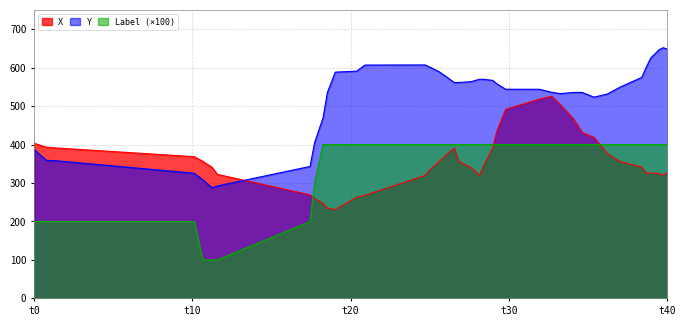

Which series has the largest total across all categories?

Y